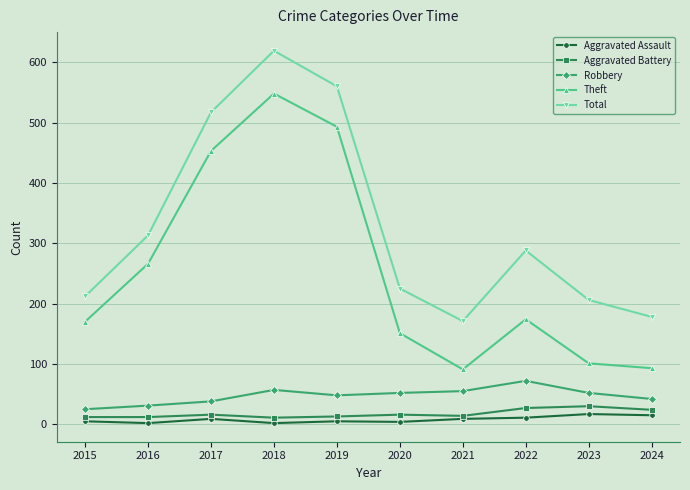

What is the total value across all series at 2015?

424